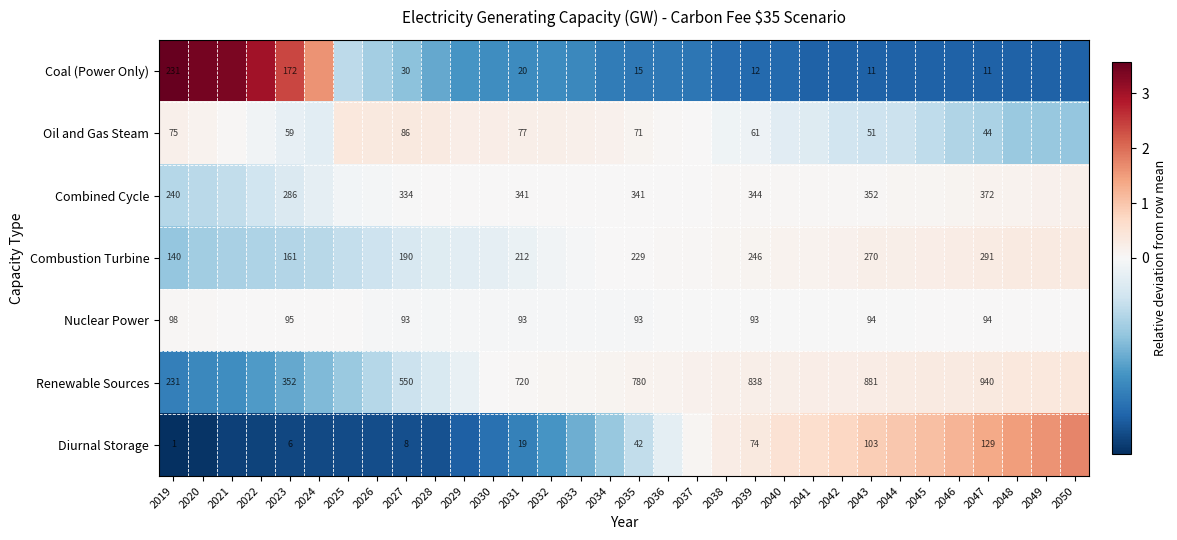

What is the total value across all series at 2032?

-1.0